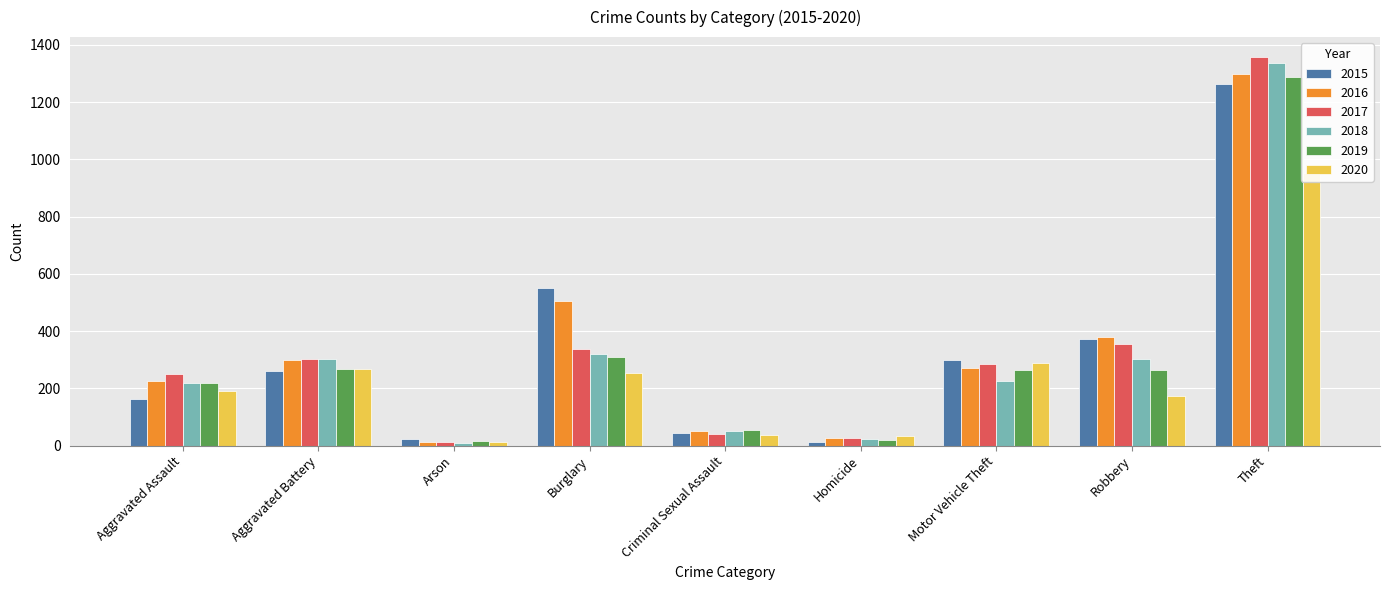

What is the maximum value for 2019?

1288